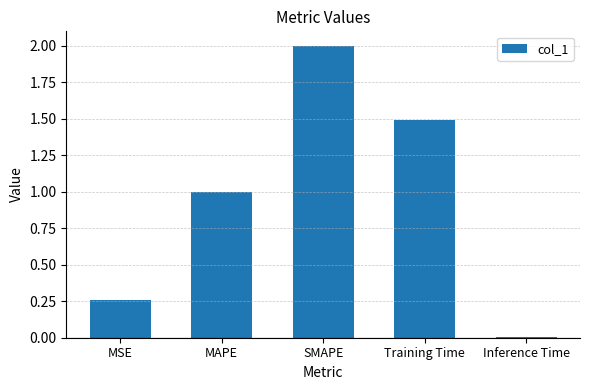

How many bars are there in total?

5